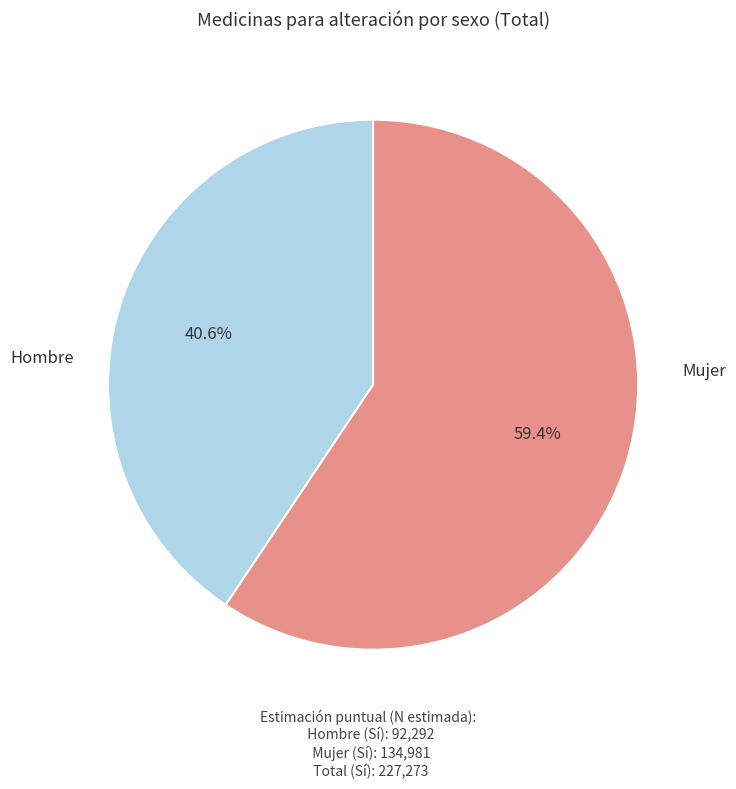

Is there any slice that represents more than half of the pie?

Yes